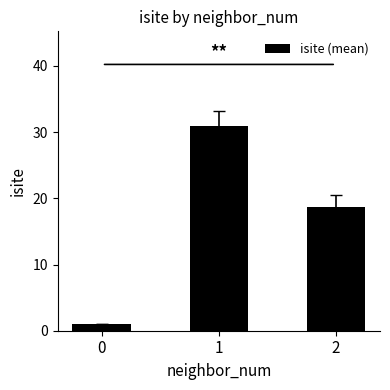

Where is the data nearest to the value 16?

2